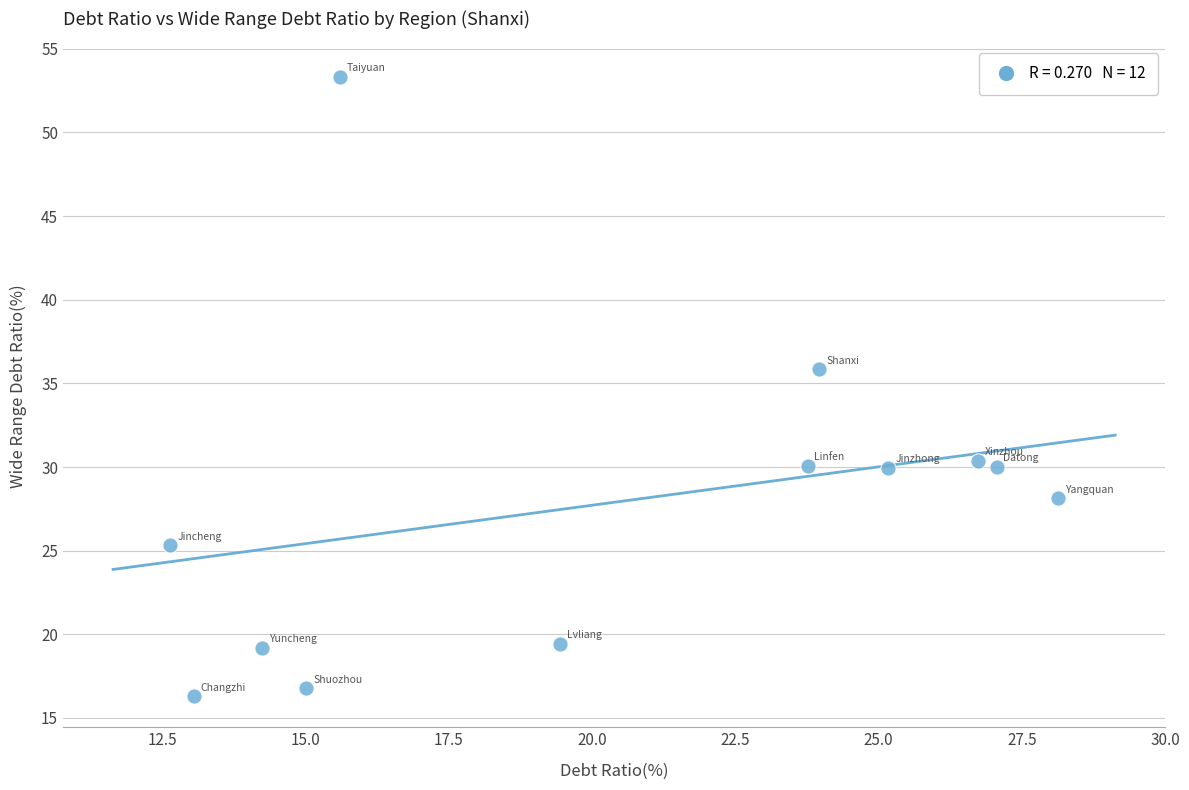

What is the range of X values (max minus min)?

15.5